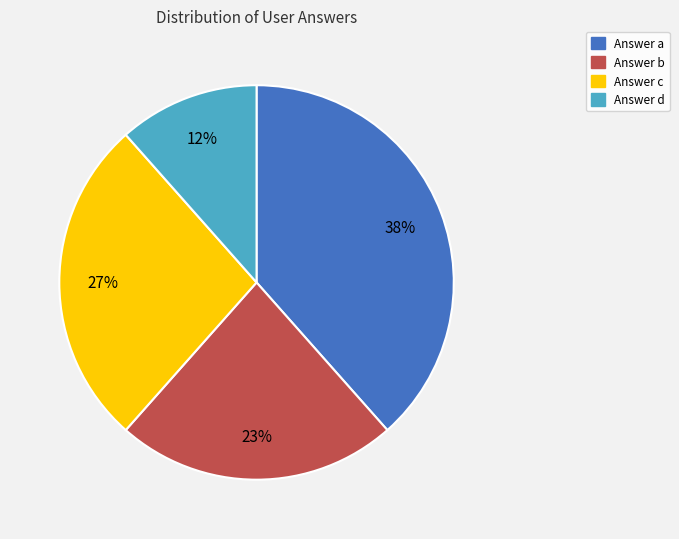

To the nearest percent, what is the average slice percentage?

25%